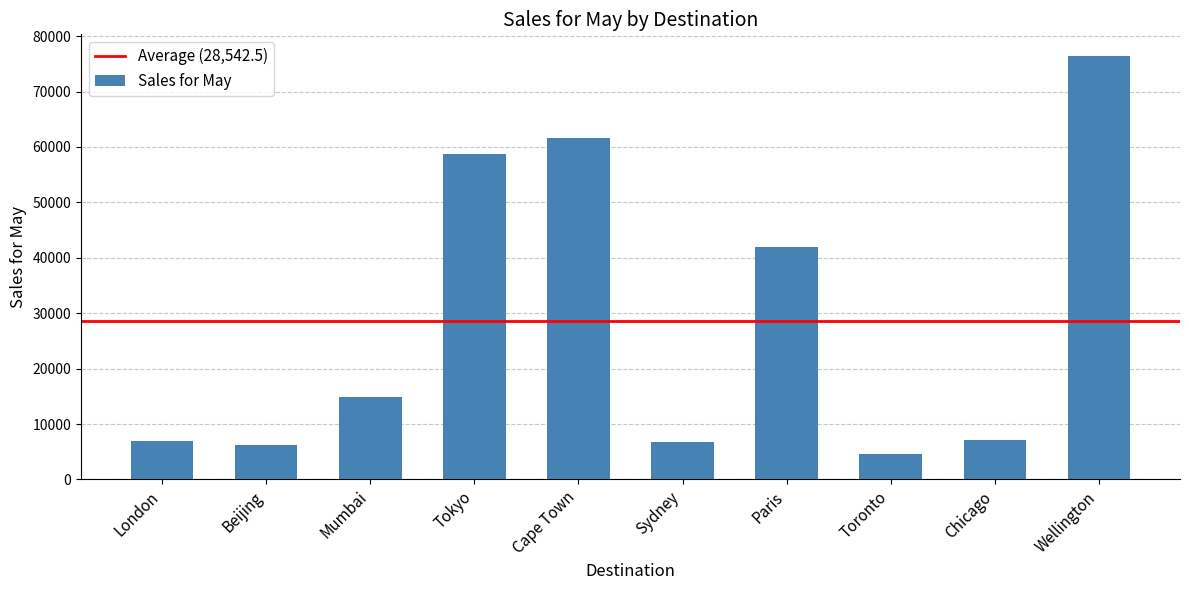

The value at Paris is 56492.3. True or false?

False